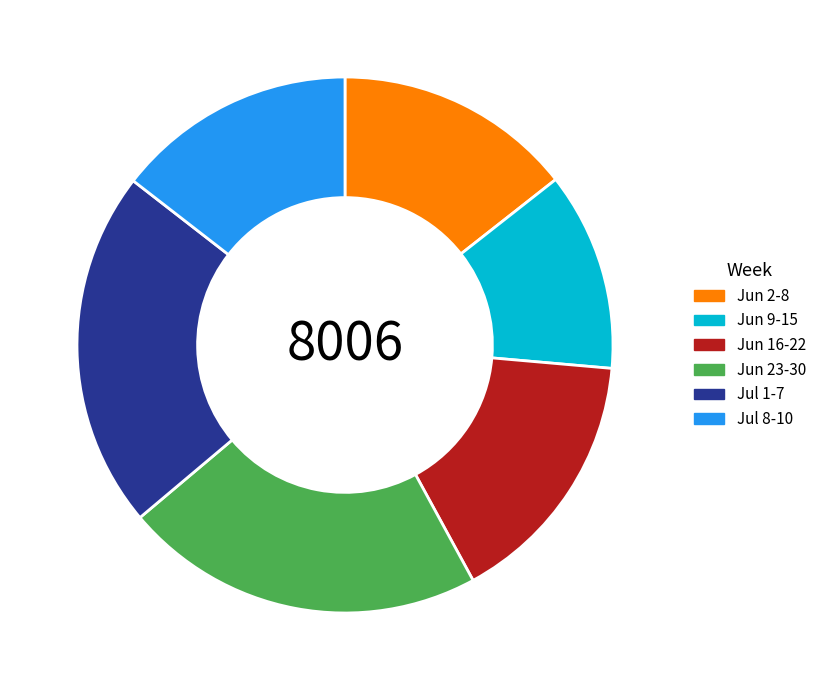

Is there any slice that represents more than half of the pie?

No